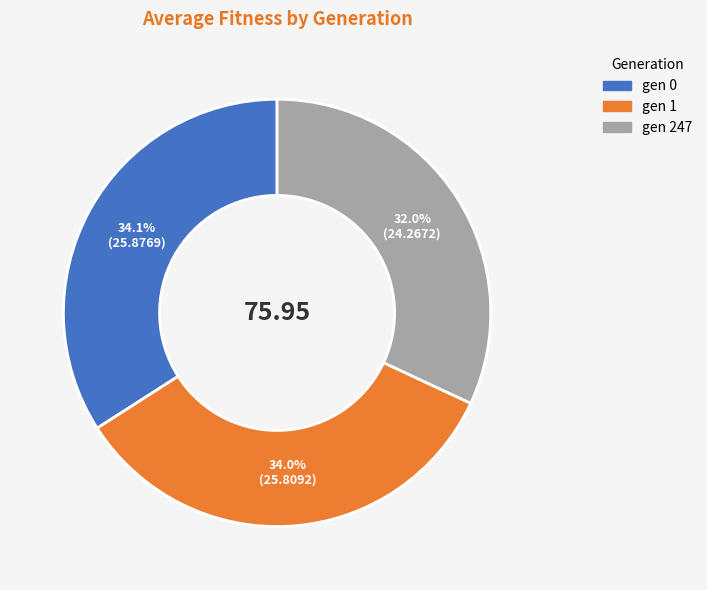

How many slices are in this pie chart?

3